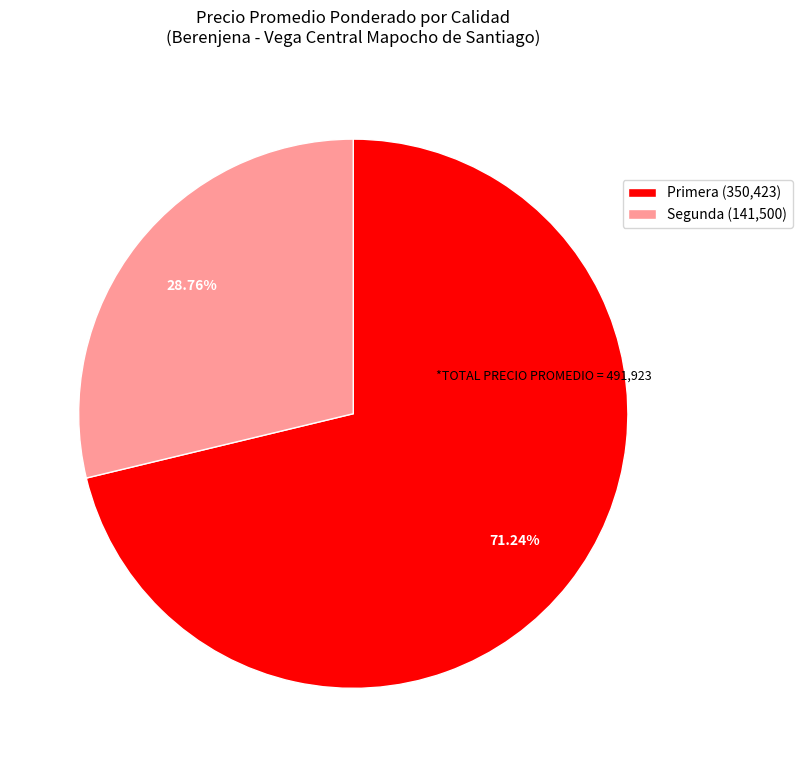

What is the ratio of the value at Segunda (141,500) to the value at Primera (350,423)?

0.4